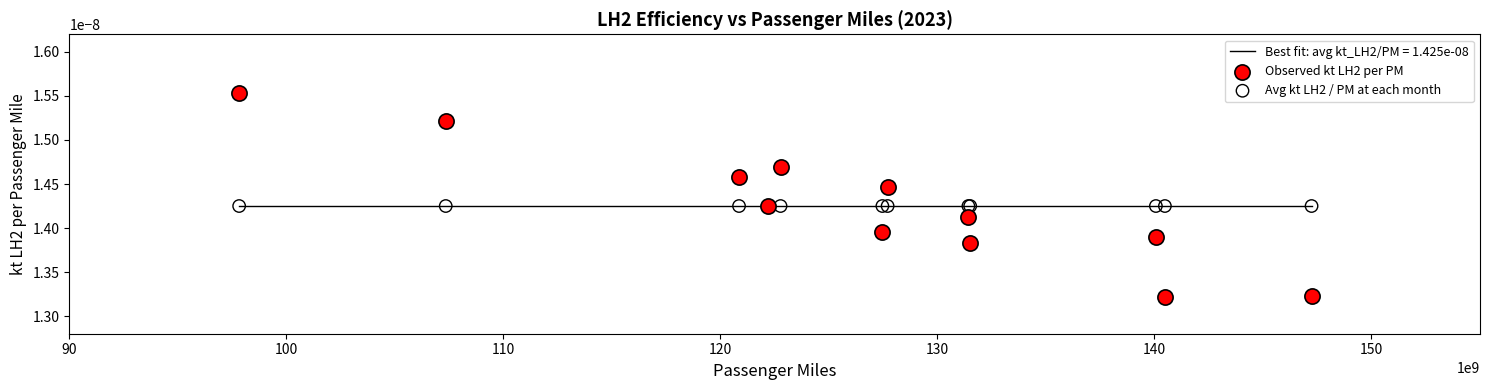

Which series reaches the maximum Y coordinate?

Observed kt LH2 per PM